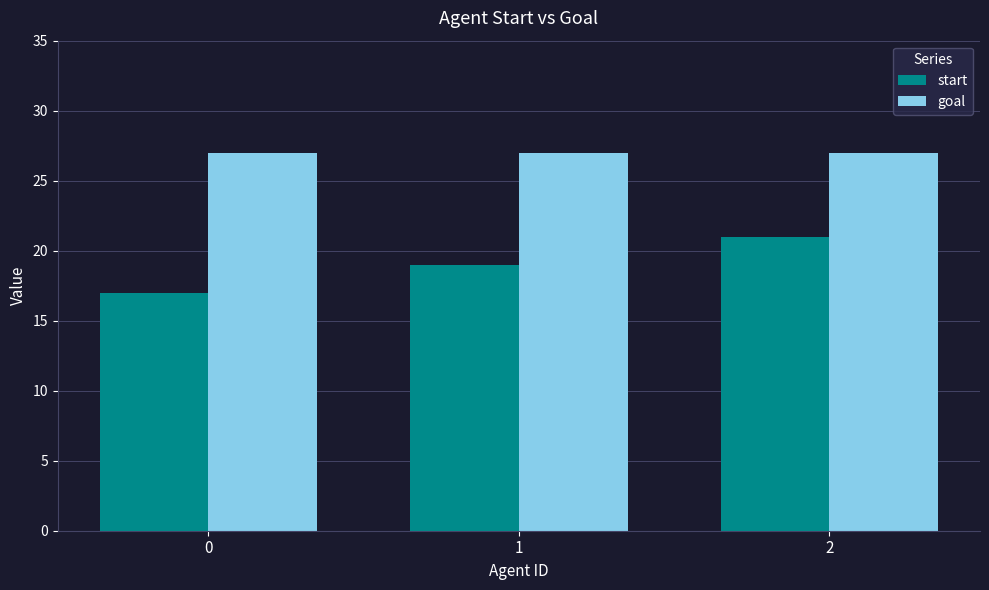

Is it true that start equals 17 at 0?

True